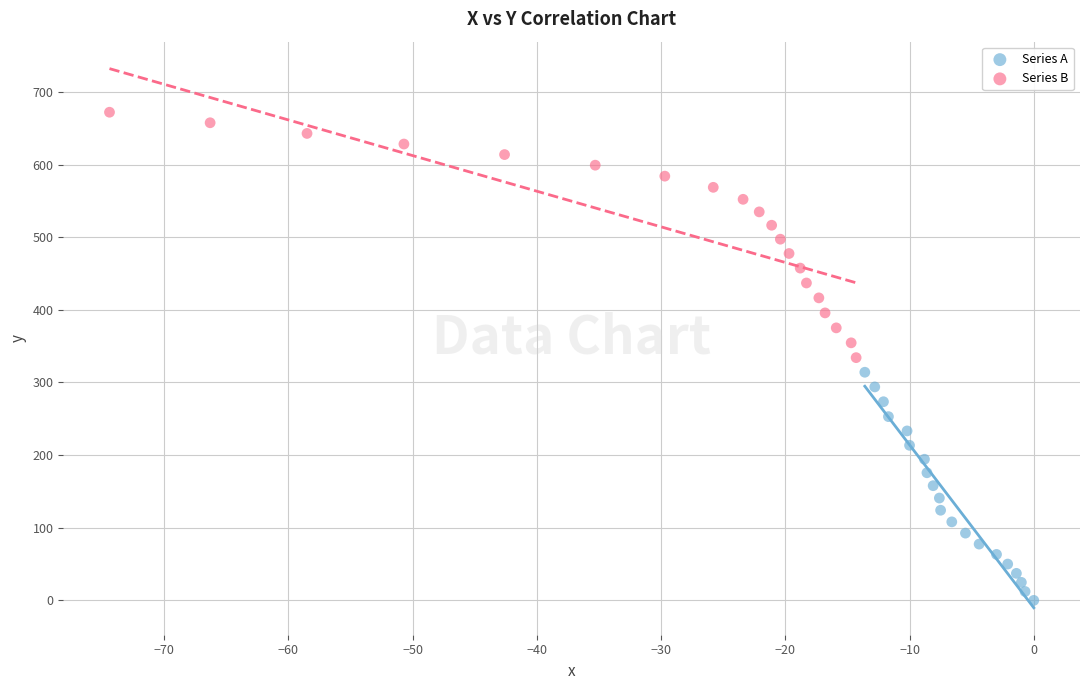

Which series has the largest Y range (max minus min)?

Series B